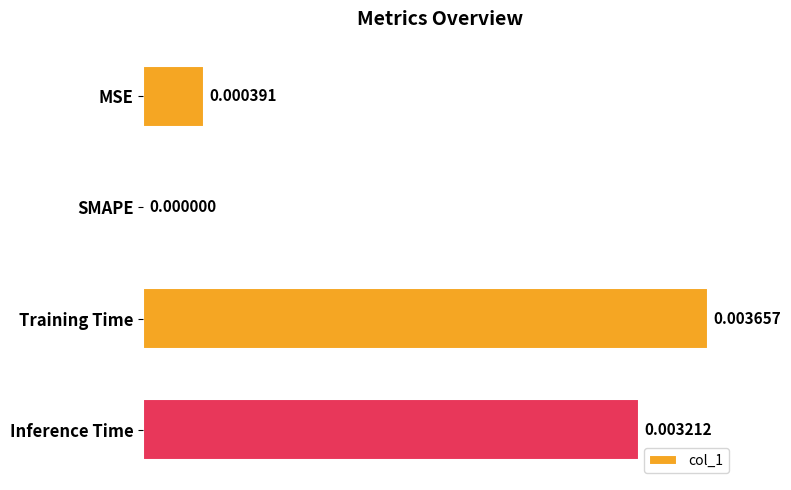

Which label corresponds to the largest value in the chart?

Training Time